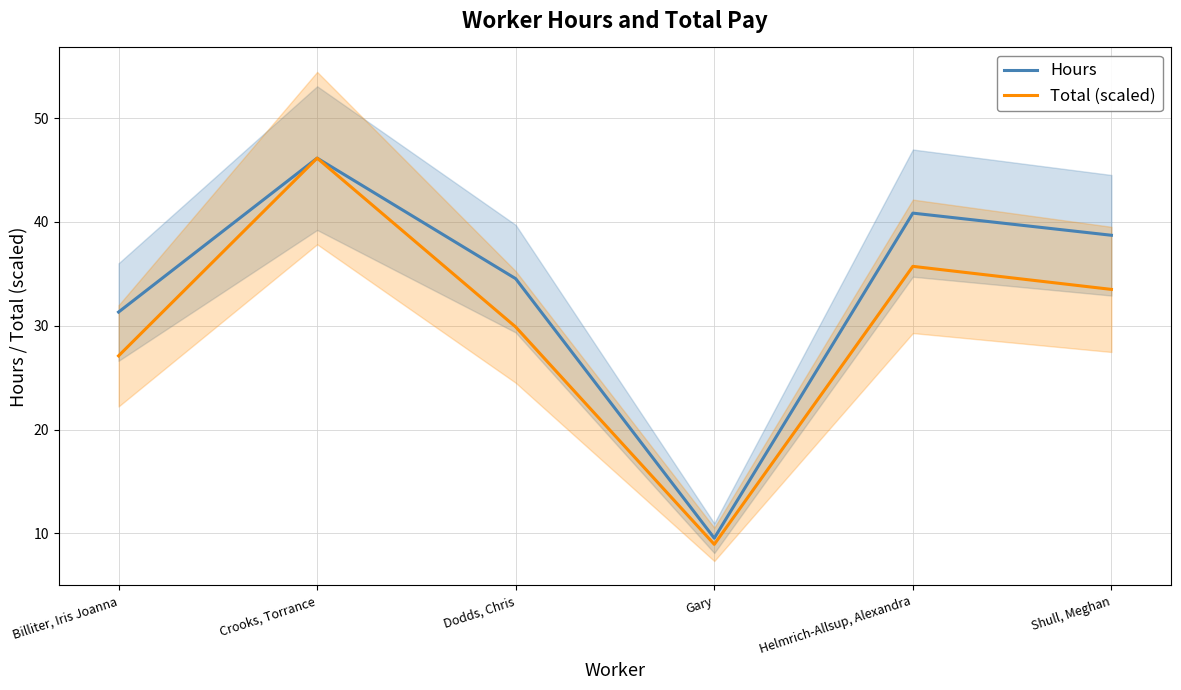

How many data points does each series have?

6